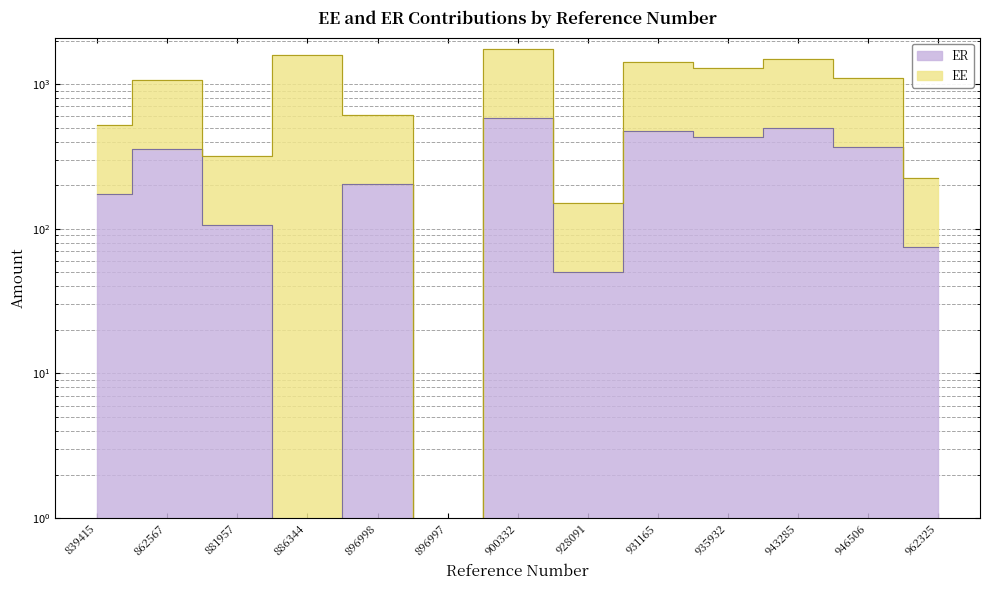

What is the label of the 1st point from the left?

839415